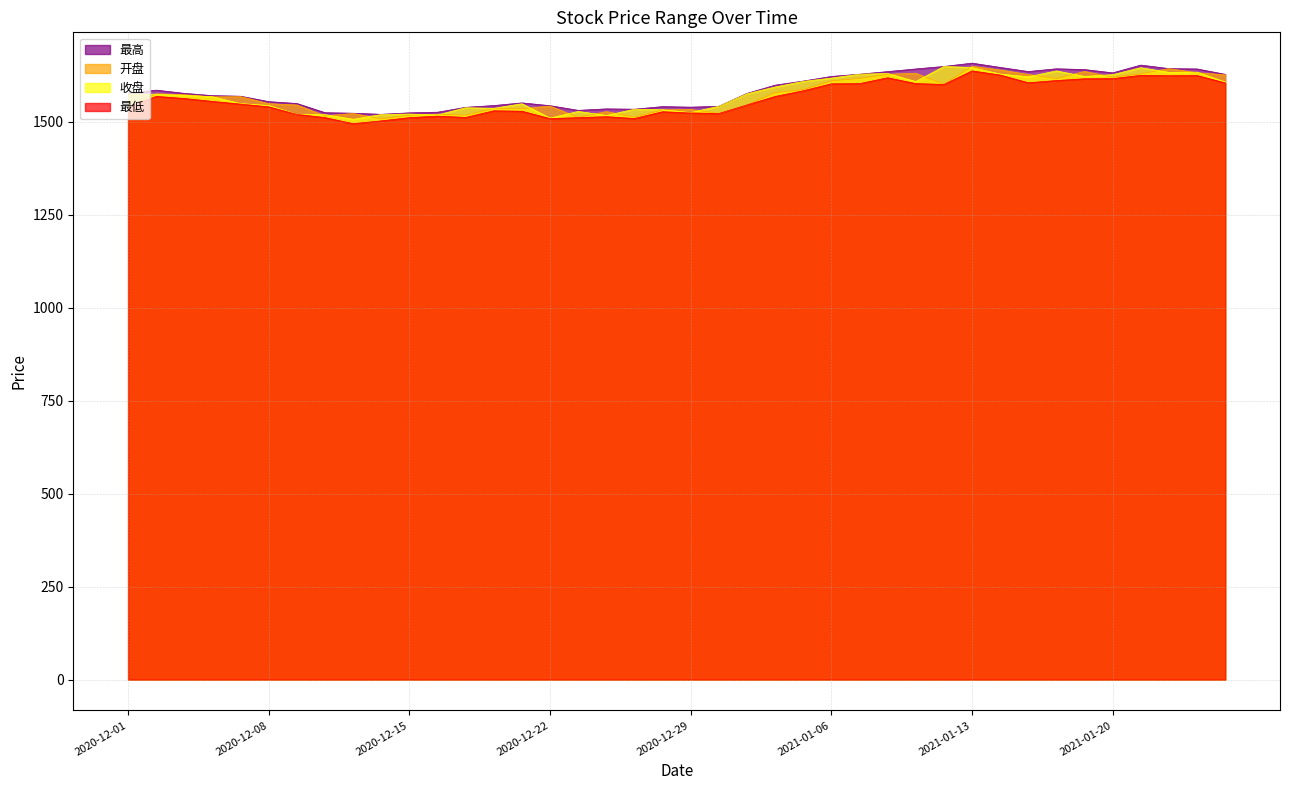

The 收盘 series shows 1520.3 at 2020-12-09. True or false?

True